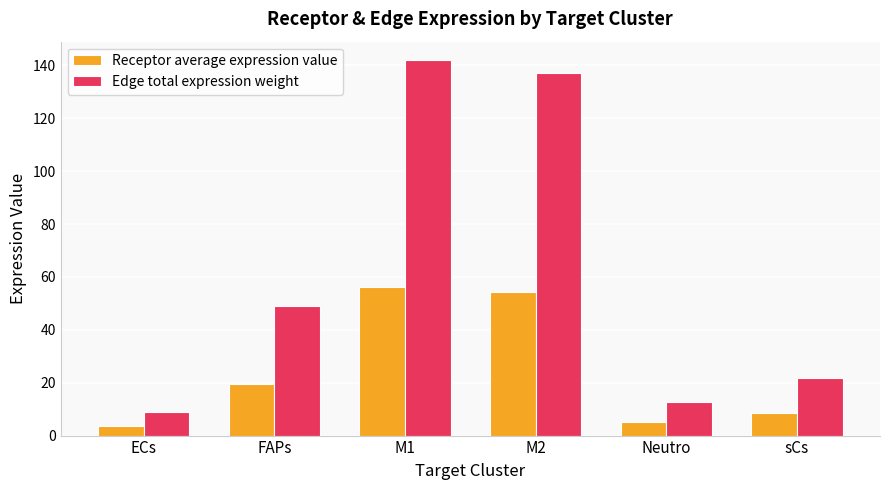

At how many categories does at least one series exceed 37?

3